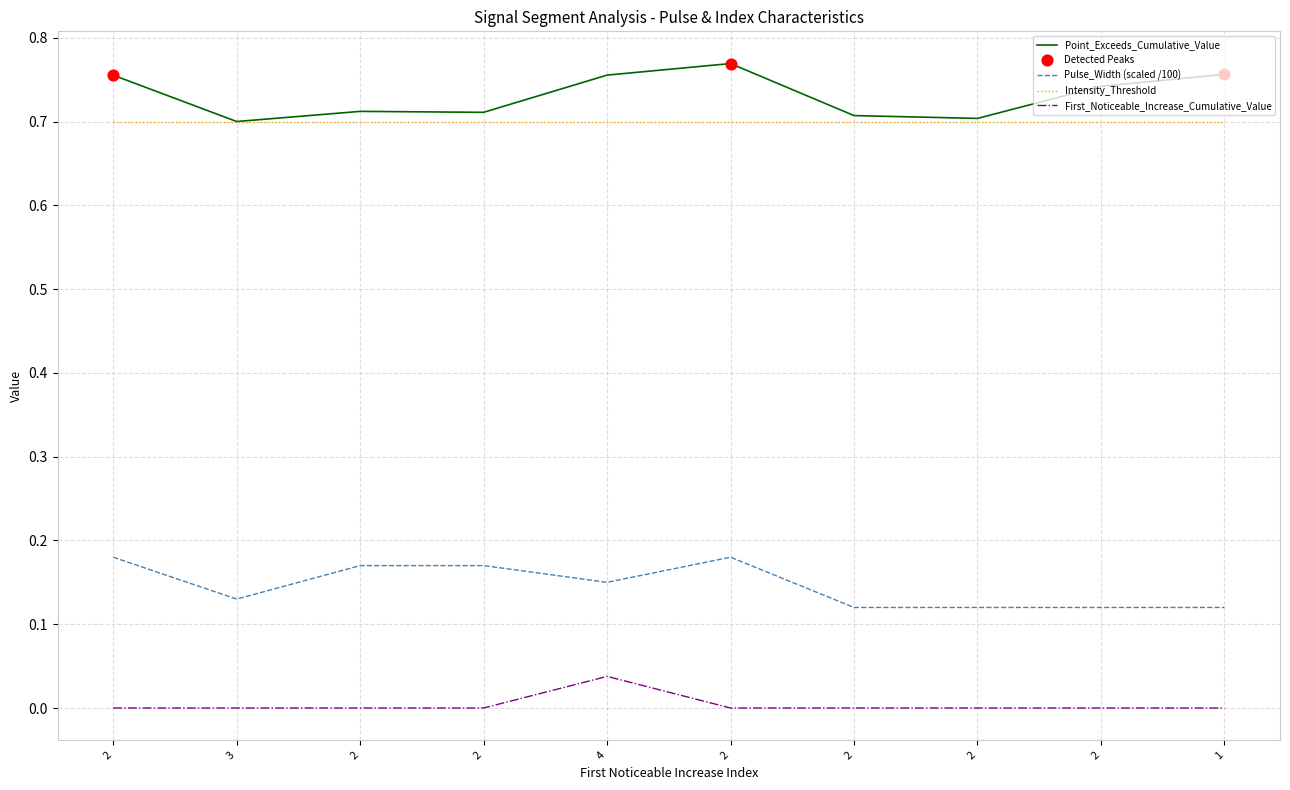

Does the chart have visible grid lines?

Yes